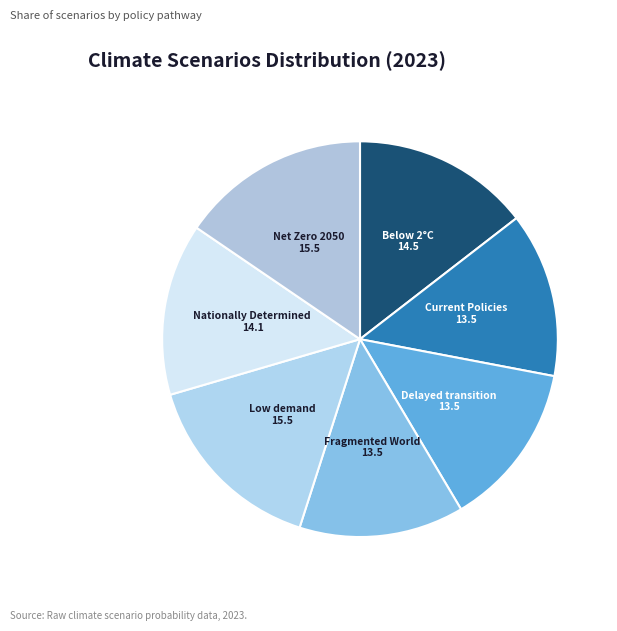

How many slices are in this pie chart?

7